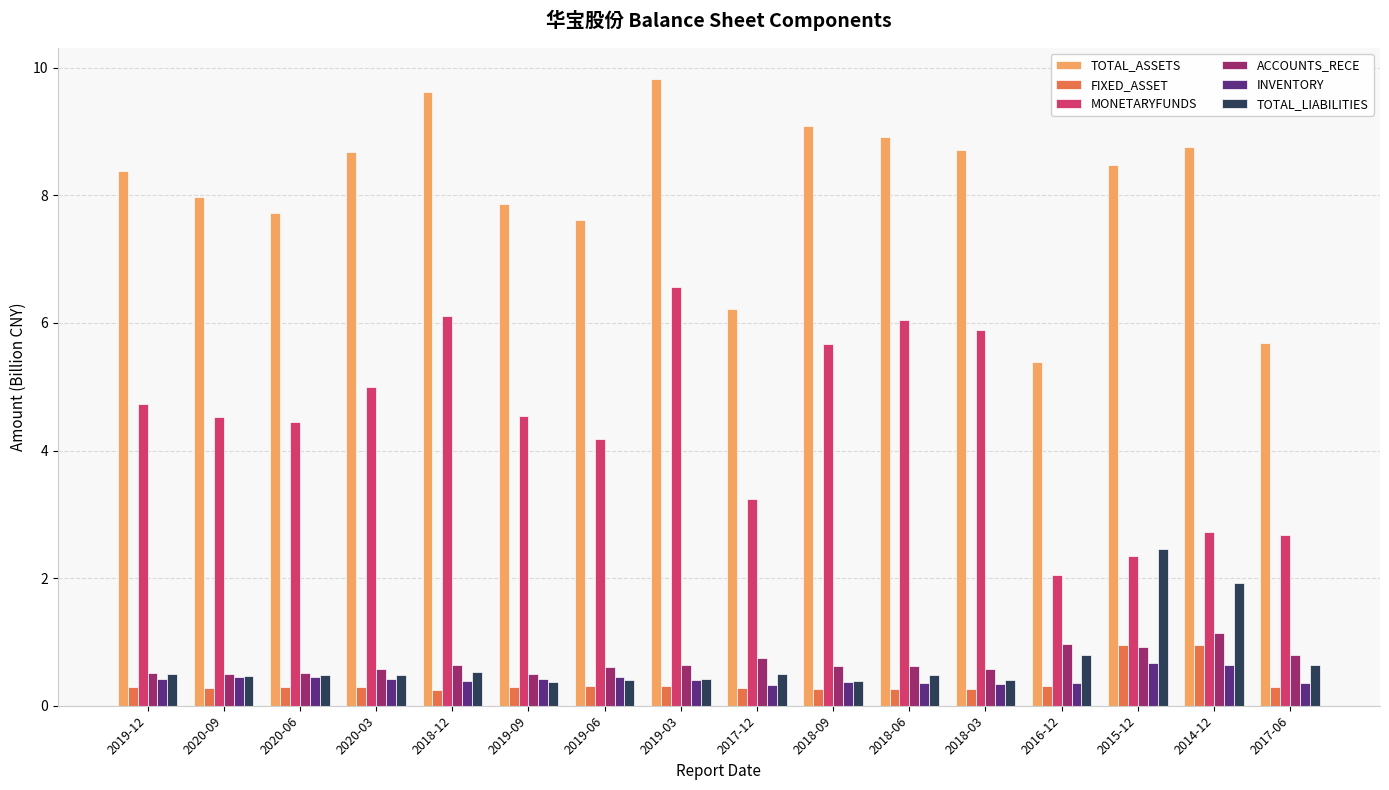

Where is MONETARYFUNDS nearest to the value 4?

2019-06